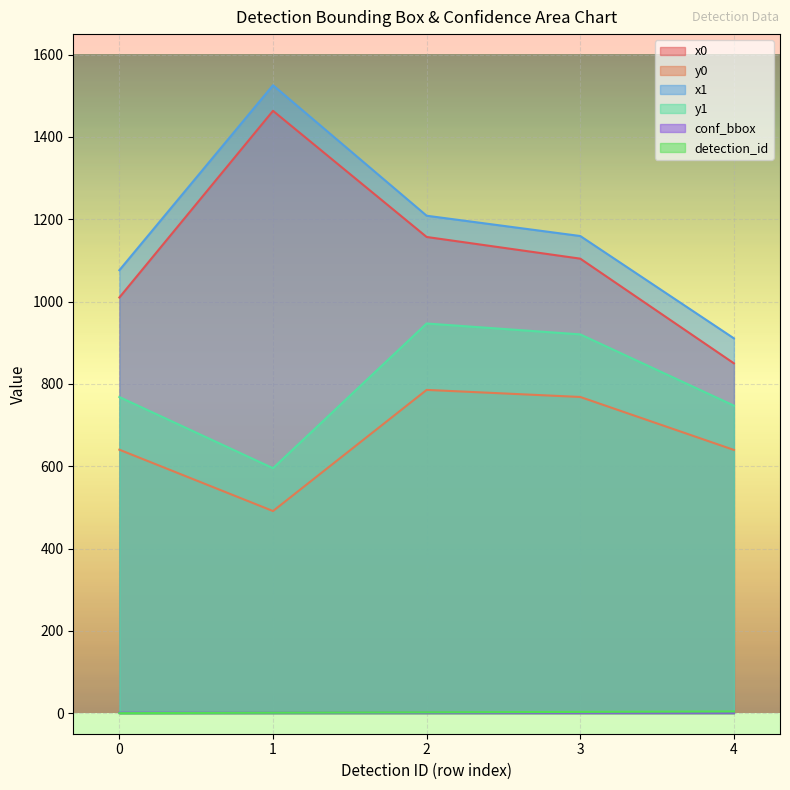

How many values in the y1 series exceed 768?

3